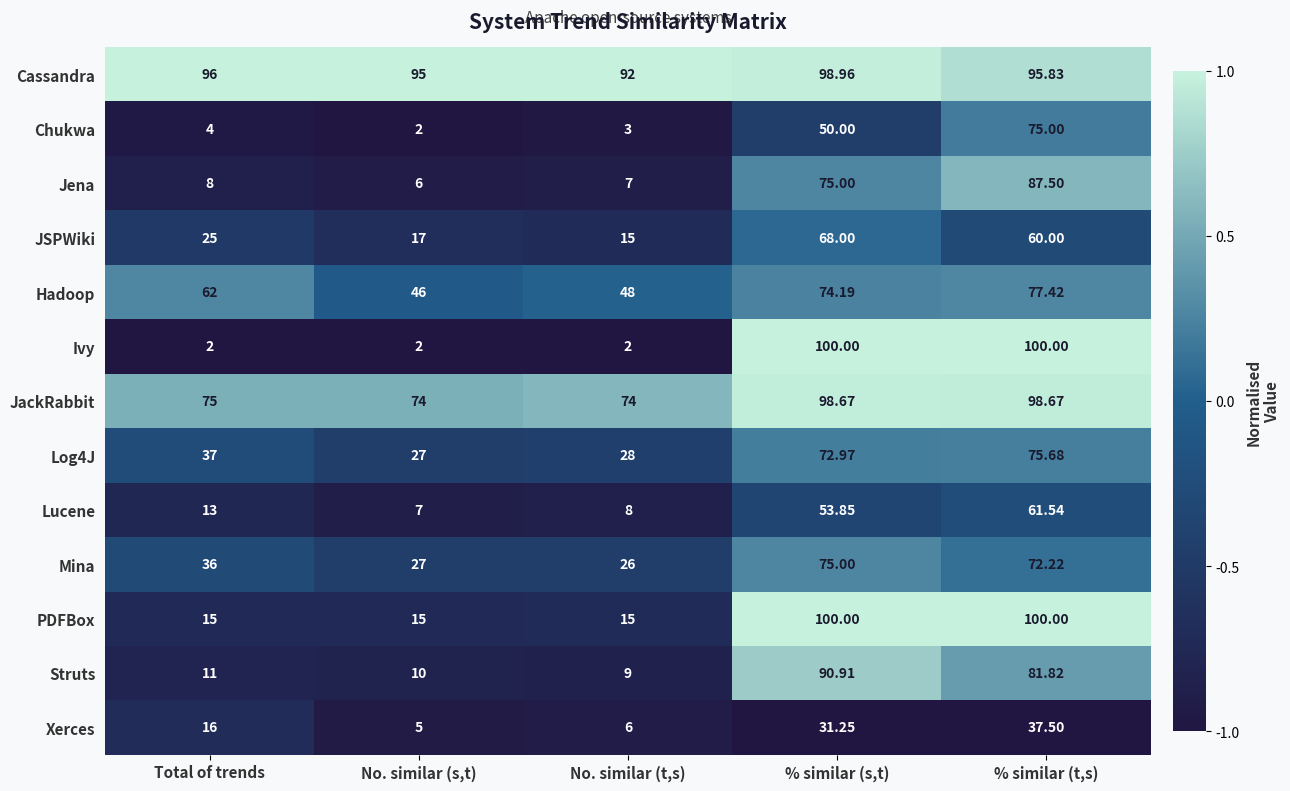

At which label is Log4J closest to 51?

Total of trends